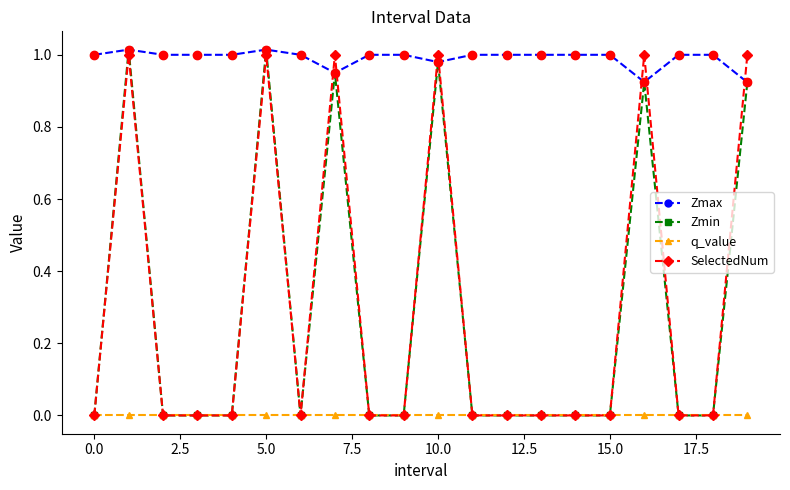

Which series has the largest total across all categories?

Zmax